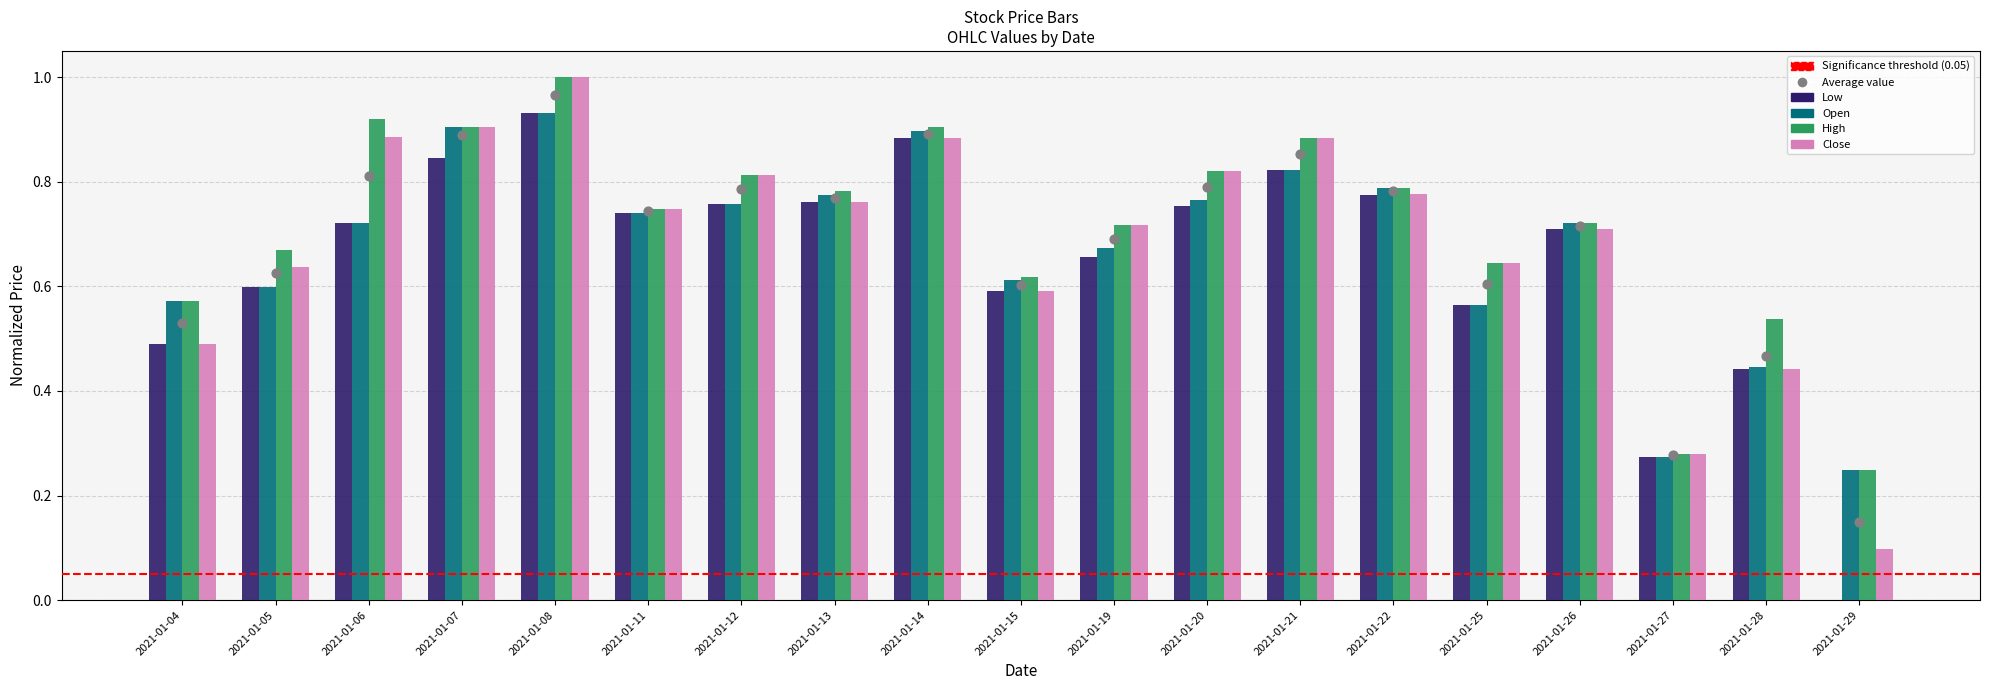

Which series reaches the maximum Y coordinate?

High